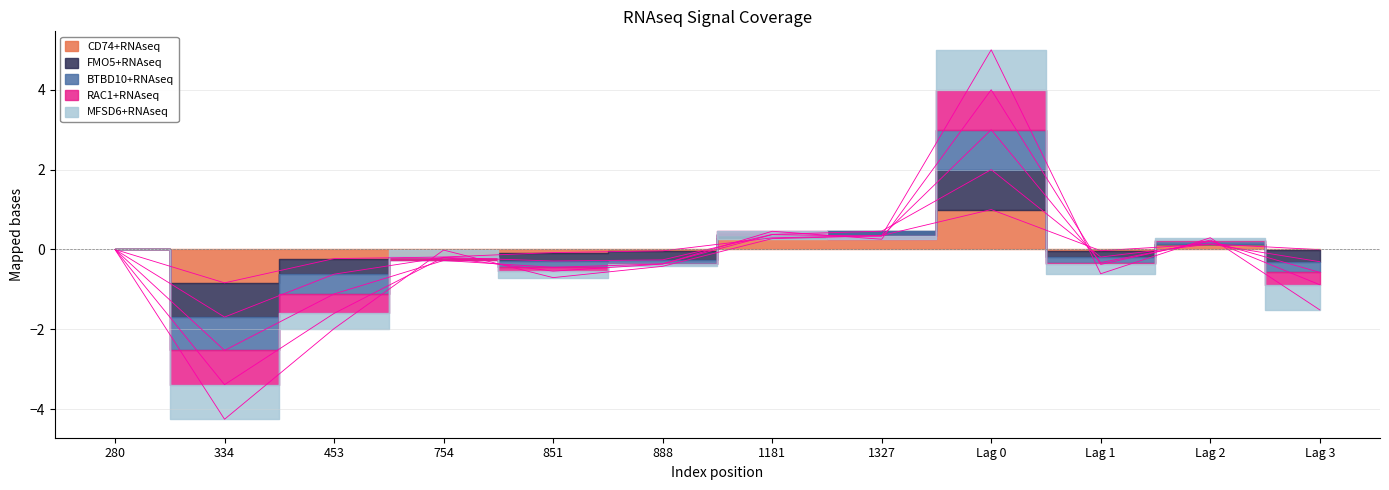

What is the difference between the second highest and second lowest values in the CD74+RNAseq series?

0.6